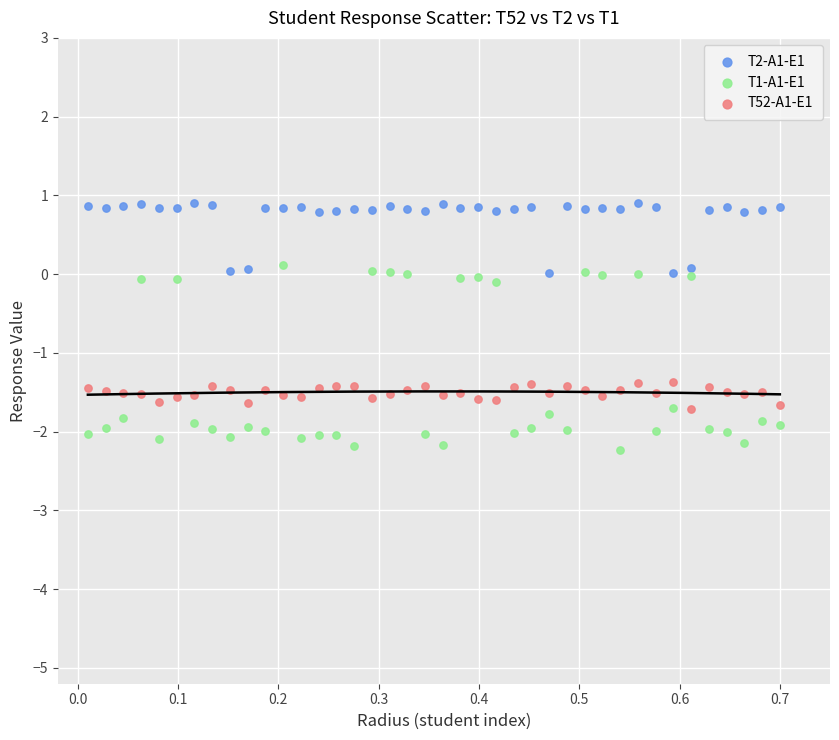

What is the X range (max minus min) for the scatter plot?

0.7